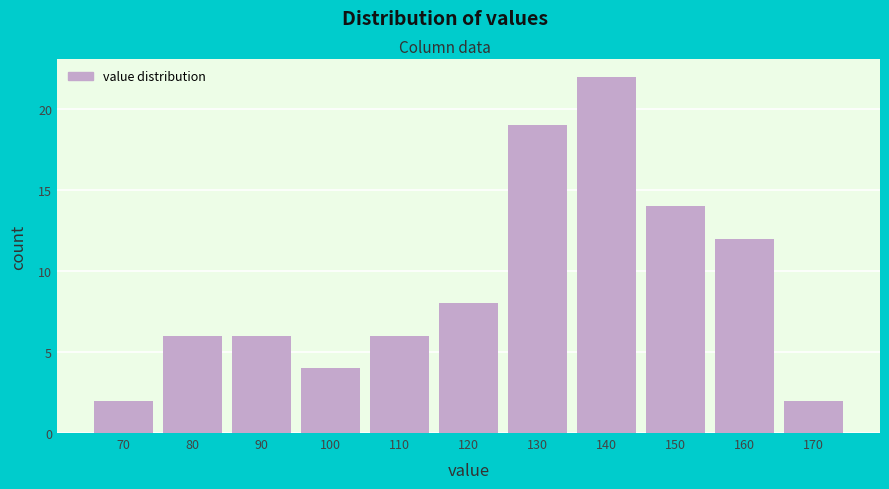

Reading left to right, list all the values displayed in this chart.

70=2	80=6	90=6	100=4	110=6	120=8	130=19	140=22	150=14	160=12	170=2